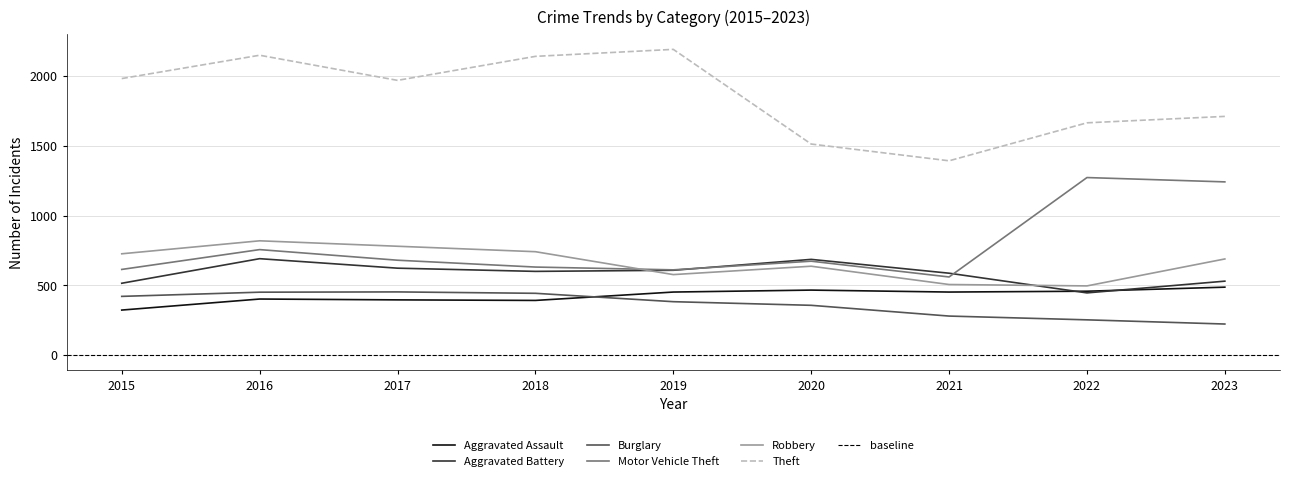

Where is the first local maximum for Robbery?

2016